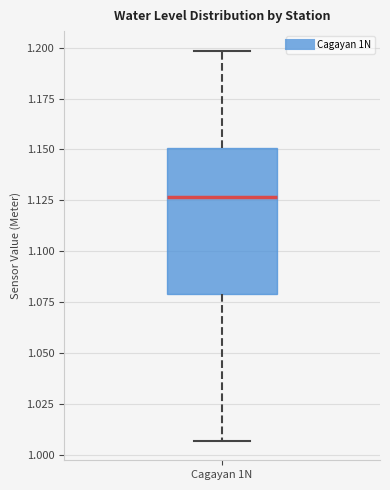

Where does the median line of the box for Cagayan 1N sit on the y-axis? The values are not printed on the chart, so give them approximately, as read against the axis.

1.125